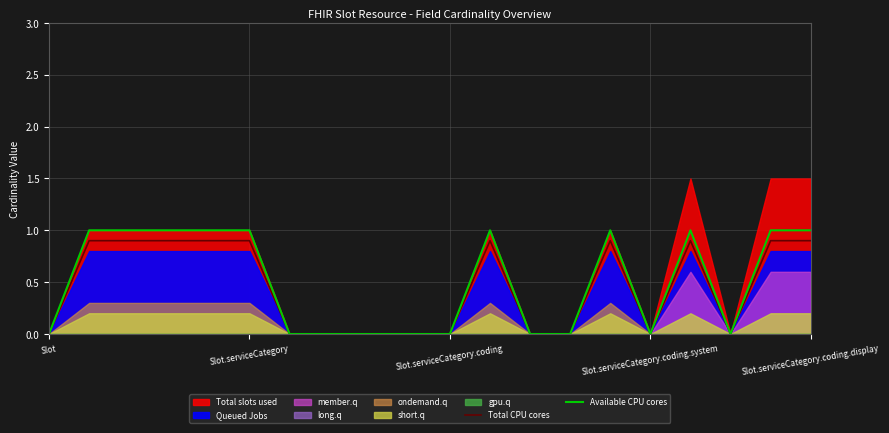

The value of Available CPU cores at Slot.serviceCategory.coding is 0.7. True or false?

False